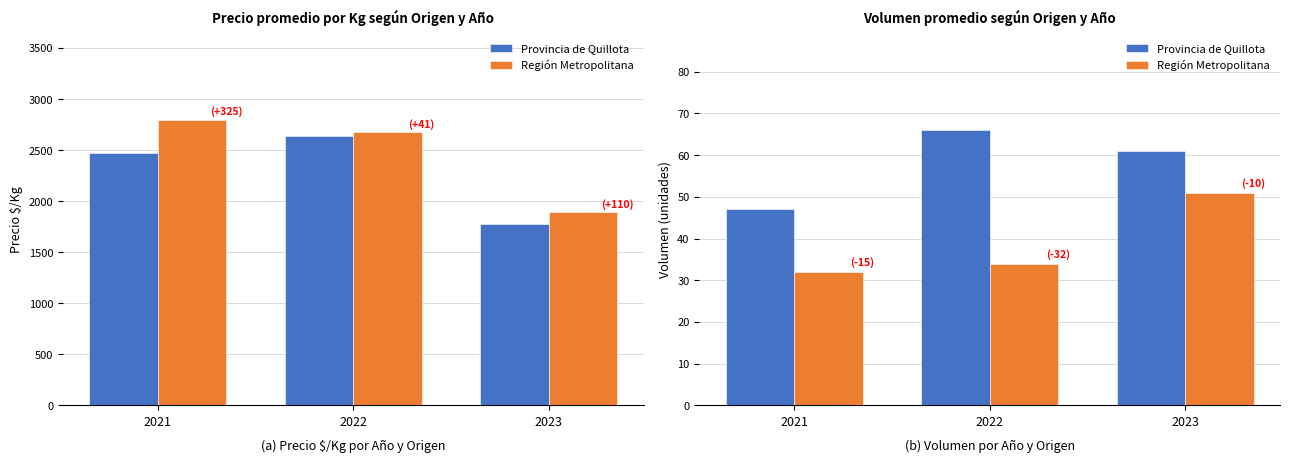

Reading left to right, what are all the values shown in this chart?

Provincia de Quillota: 47	66	61
Región Metropolitana: 32	34	51